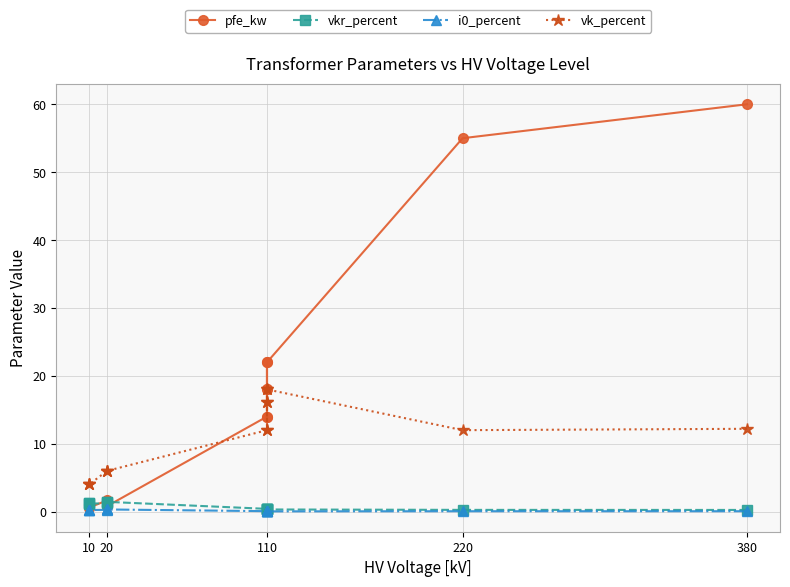

In vkr_percent, how many points are lower than both neighbors (excluding endpoints)?

2